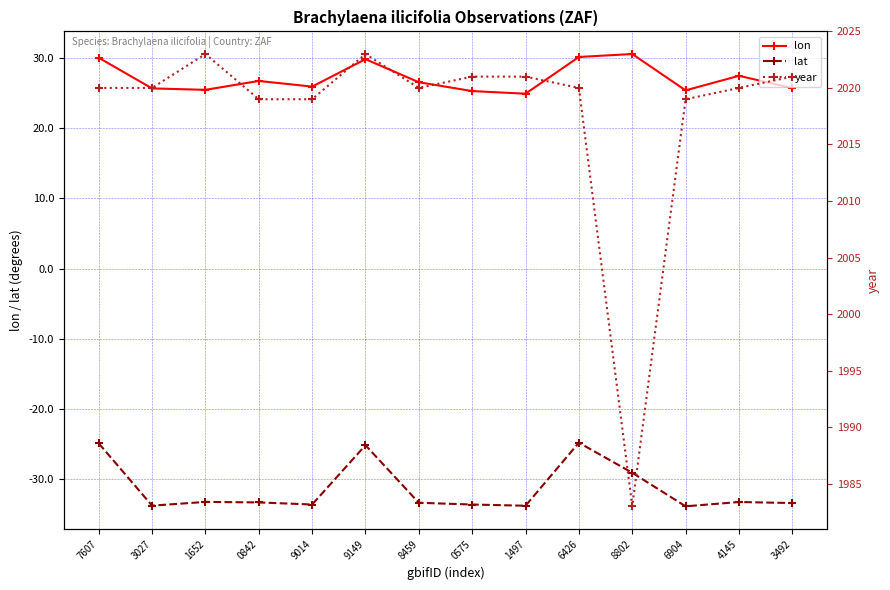

At how many categories does at least one series exceed 1694?

14